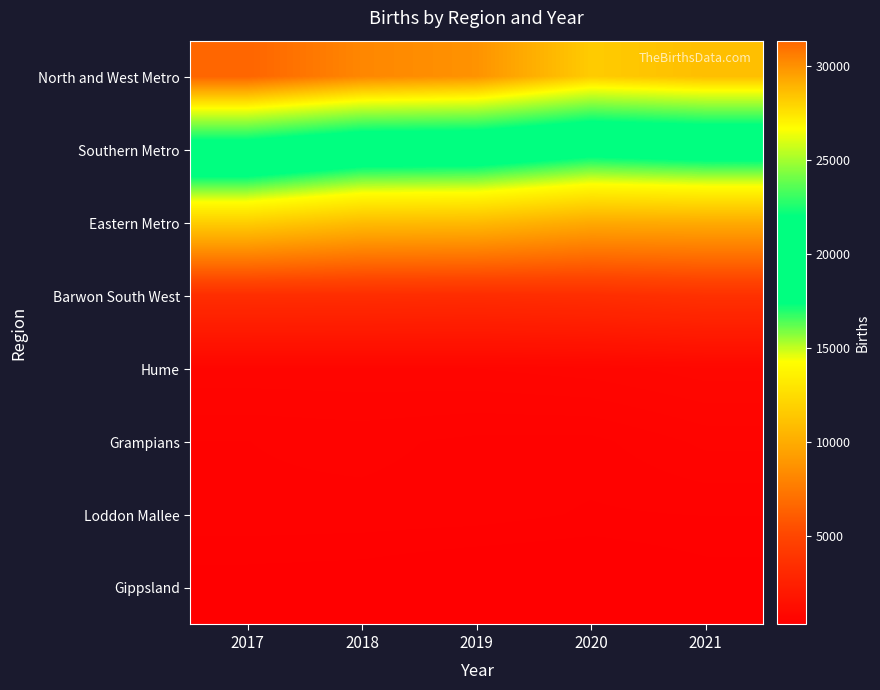

Reading right to left, transcribe all the data shown in this chart.

North and West Metro: 2021=28606	2020=28204	2019=29934	2018=30293	2017=31344
Southern Metro: 2021=18686	2020=18237	2019=19300	2018=19410	2017=20692
Eastern Metro: 2021=9985	2020=9914	2019=10767	2018=10872	2017=11780
Barwon South West: 2021=3630	2020=3407	2019=3310	2018=3369	2017=3398
Hume: 2021=816	2020=754	2019=720	2018=710	2017=704
Grampians: 2021=616	2020=517	2019=521	2018=556	2017=537
Loddon Mallee: 2021=480	2020=467	2019=511	2018=519	2017=525
Gippsland: 2021=370	2020=295	2019=297	2018=353	2017=367